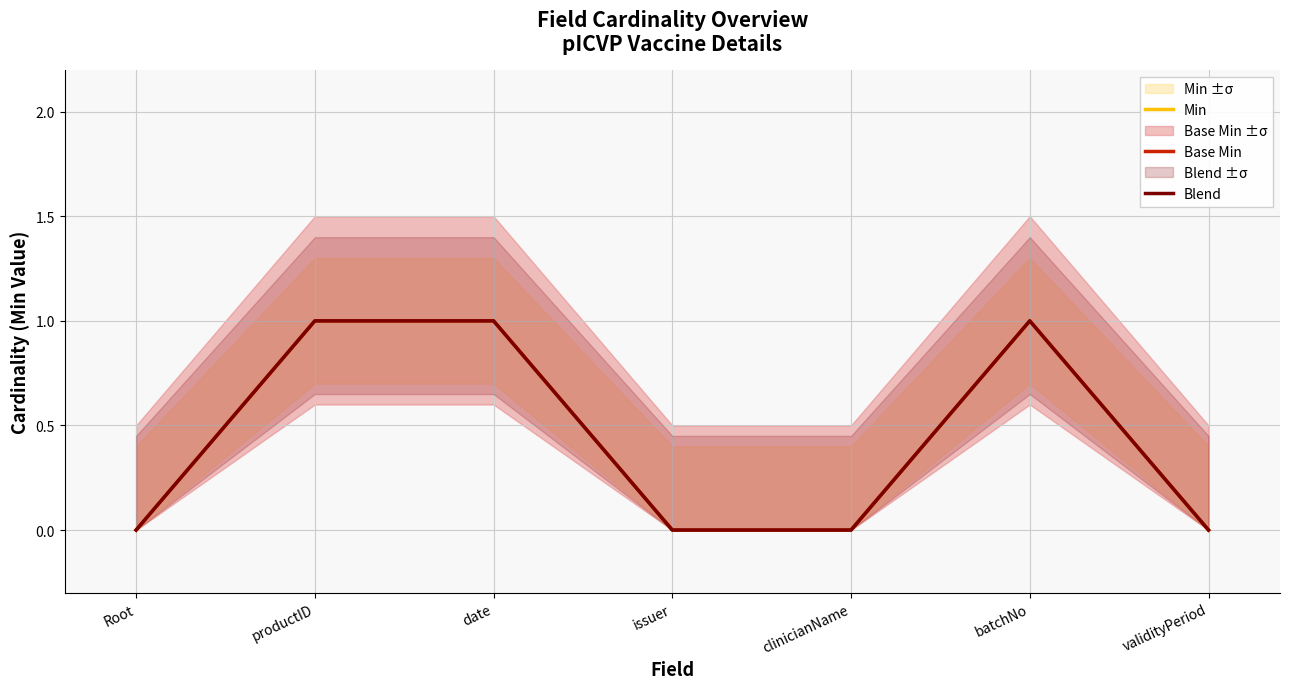

The value of Min at Root is 0. True or false?

False